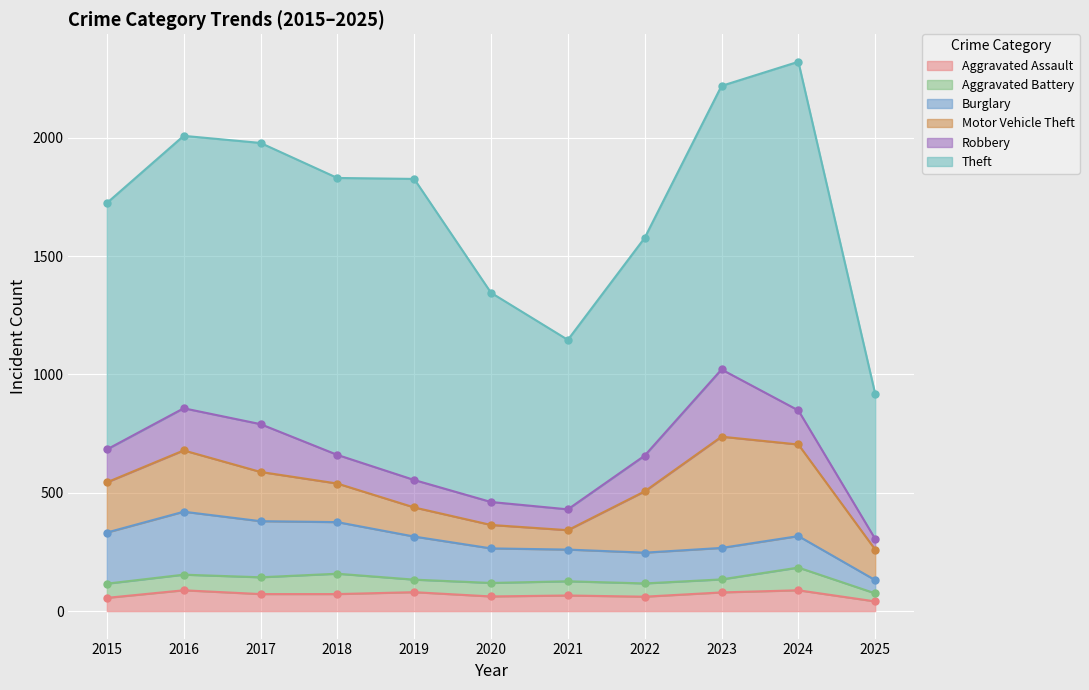

What is the difference between the second highest and second lowest values in the Motor Vehicle Theft series?

288